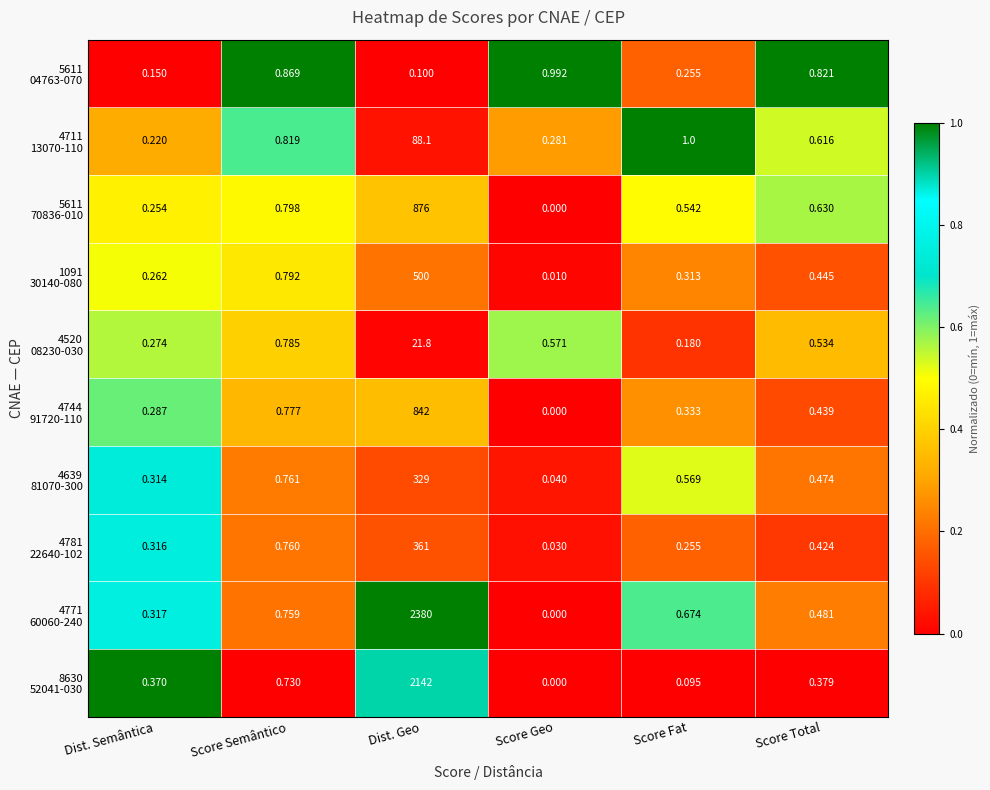

How many categories are shown in the chart?

6